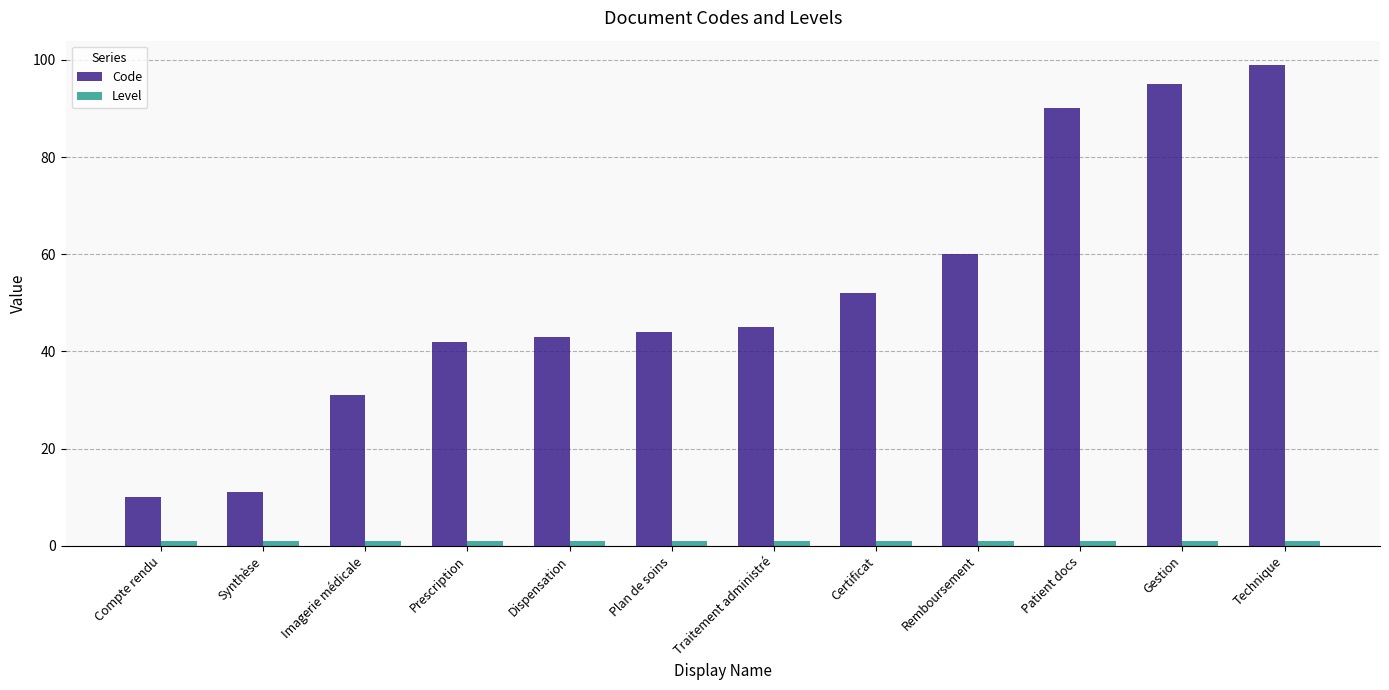

Which series has the largest total across all categories?

Code